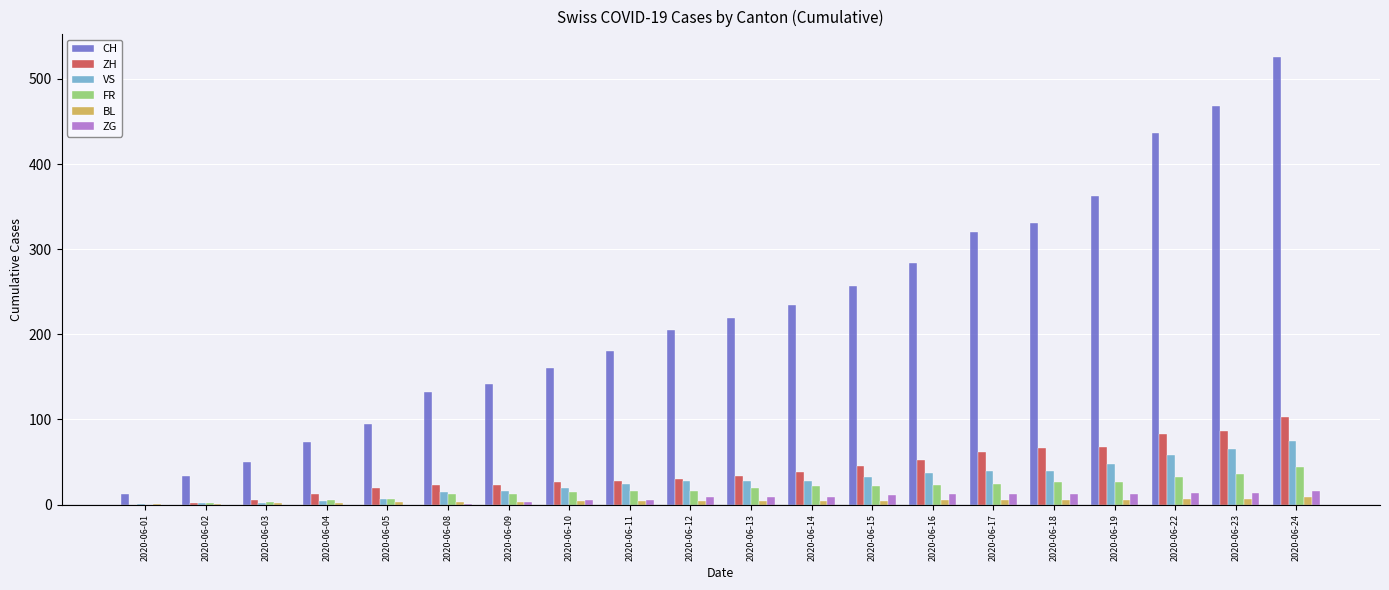

What is the difference between the FR values at 2020-06-11 and 2020-06-24?

28